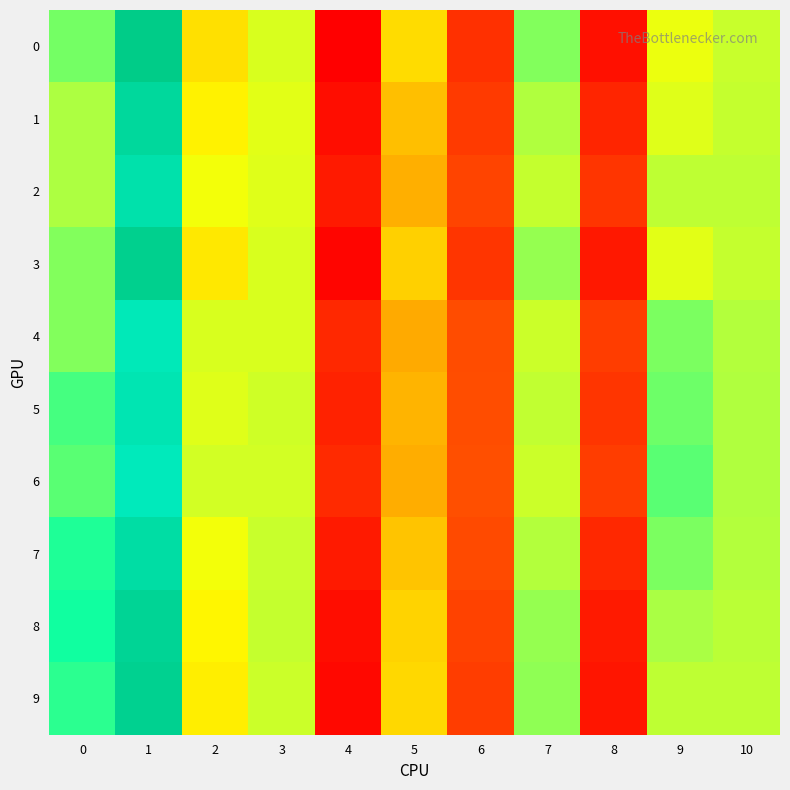

Reading left to right, what are all the values shown in this chart?

0: 0=0.0	1=0.1	2=0.0	3=0.0	4=-0.1	5=0.0	6=-0.1	7=0.0	8=-0.1	9=0.0	10=0.0
1: 0=0.0	1=0.1	2=0.0	3=0.0	4=-0.1	5=-0.0	6=-0.1	7=0.0	8=-0.1	9=0.0	10=0.0
2: 0=0.0	1=0.1	2=0.0	3=0.0	4=-0.1	5=-0.0	6=-0.1	7=0.0	8=-0.1	9=0.0	10=0.0
3: 0=0.0	1=0.1	2=0.0	3=0.0	4=-0.1	5=-0.0	6=-0.1	7=0.0	8=-0.1	9=0.0	10=0.0
4: 0=0.0	1=0.1	2=0.0	3=0.0	4=-0.1	5=-0.0	6=-0.1	7=0.0	8=-0.1	9=0.0	10=0.0
5: 0=0.0	1=0.1	2=0.0	3=0.0	4=-0.1	5=-0.0	6=-0.1	7=0.0	8=-0.1	9=0.0	10=0.0
6: 0=0.0	1=0.1	2=0.0	3=0.0	4=-0.1	5=-0.0	6=-0.1	7=0.0	8=-0.1	9=0.0	10=0.0
7: 0=0.0	1=0.1	2=0.0	3=0.0	4=-0.1	5=-0.0	6=-0.1	7=0.0	8=-0.1	9=0.0	10=0.0
8: 0=0.0	1=0.1	2=0.0	3=0.0	4=-0.1	5=-0.0	6=-0.1	7=0.0	8=-0.1	9=0.0	10=0.0
9: 0=0.0	1=0.1	2=0.0	3=0.0	4=-0.1	5=0.0	6=-0.1	7=0.0	8=-0.1	9=0.0	10=0.0